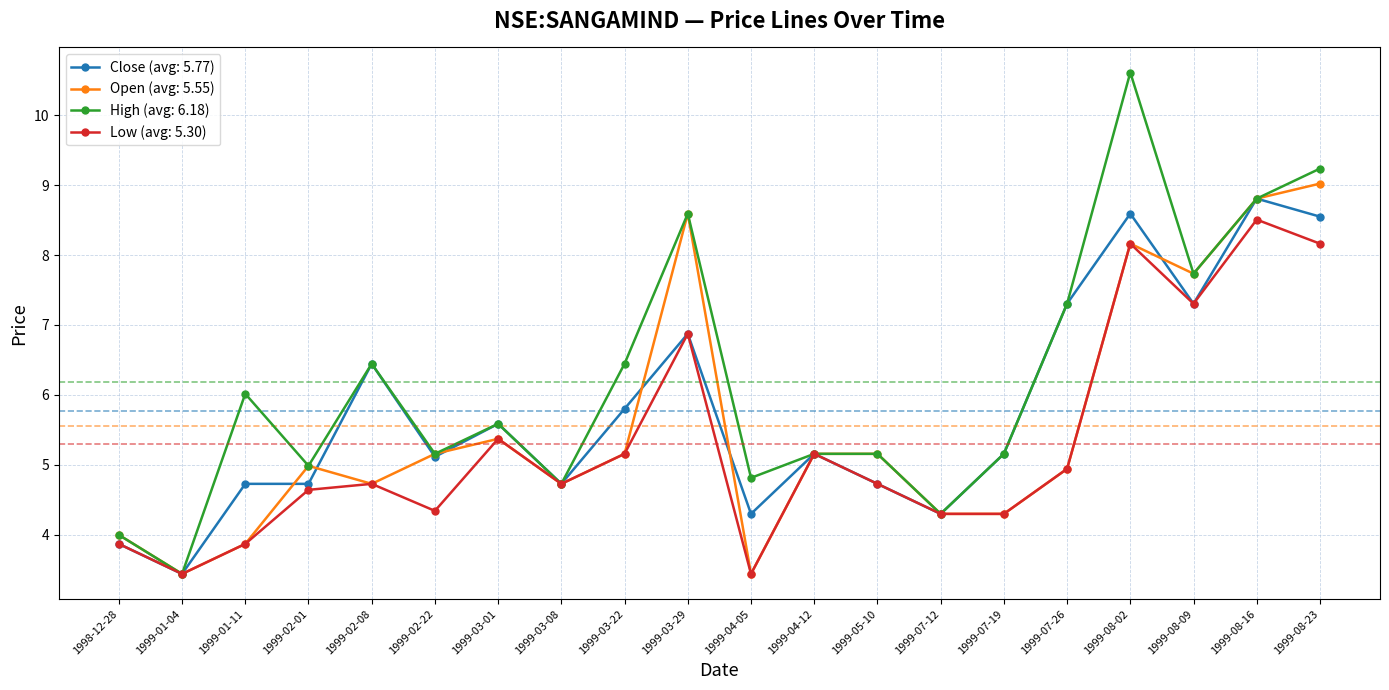

At which category does Low (avg: 5.30) reach its first local valley?

1999-01-04